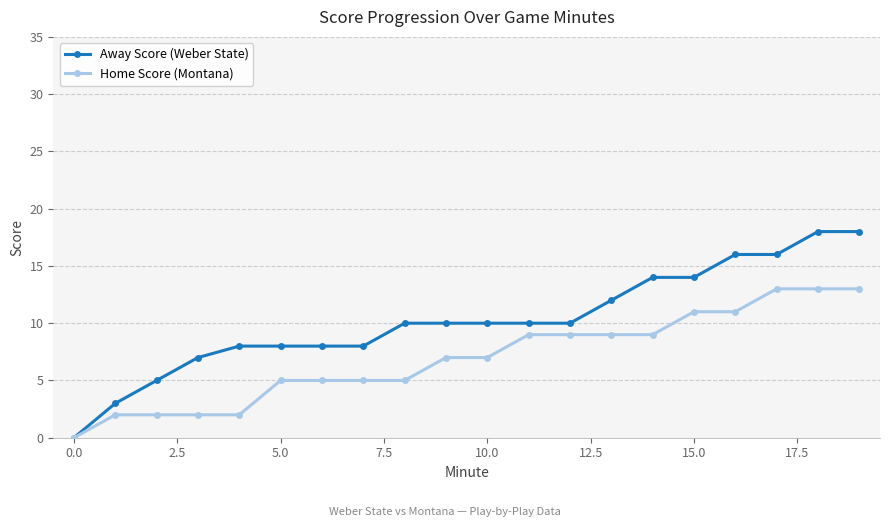

At how many categories does at least one series exceed 15?

4